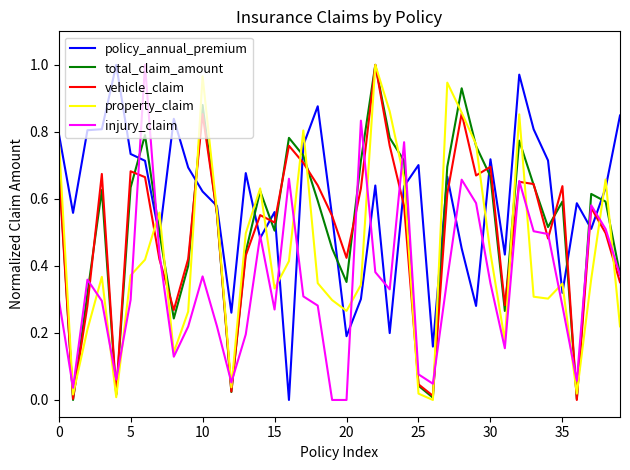

Which series has the largest total across all categories?

policy_annual_premium